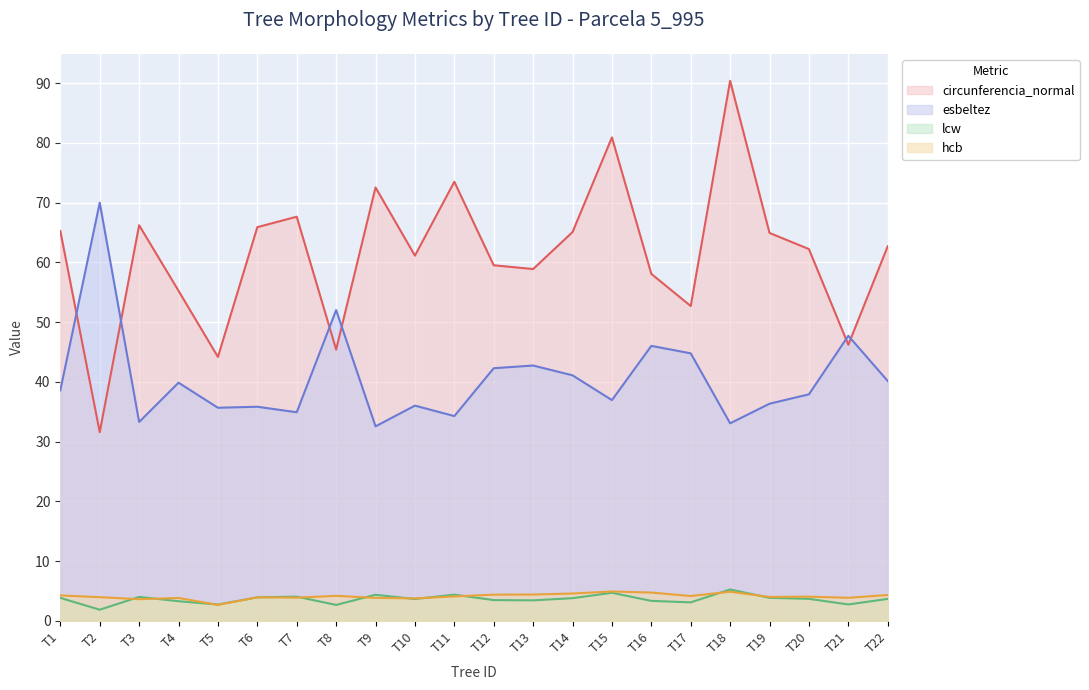

How many distinct data groups are displayed?

4